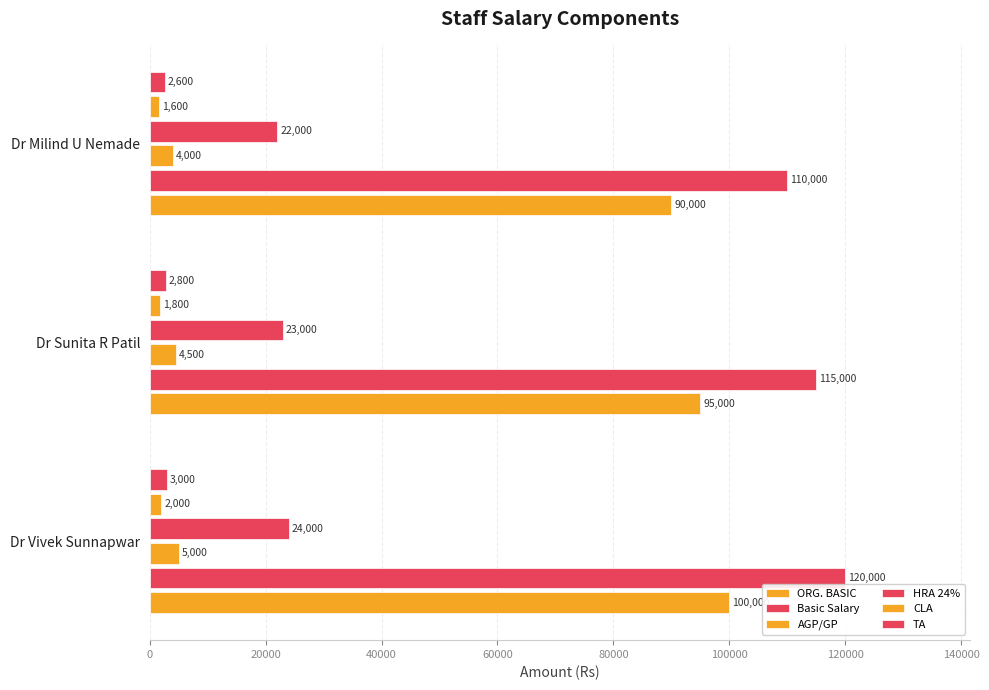

How many distinct data groups are displayed?

6